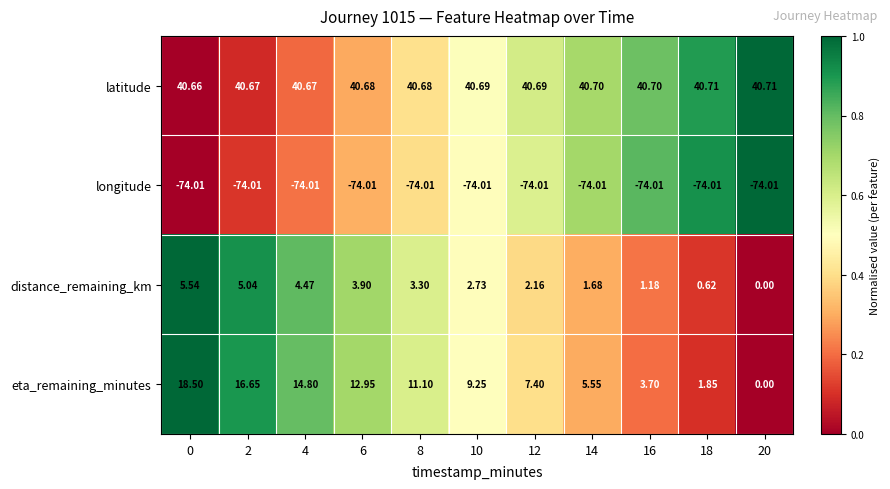

At which category is the sum across all series the highest?

0